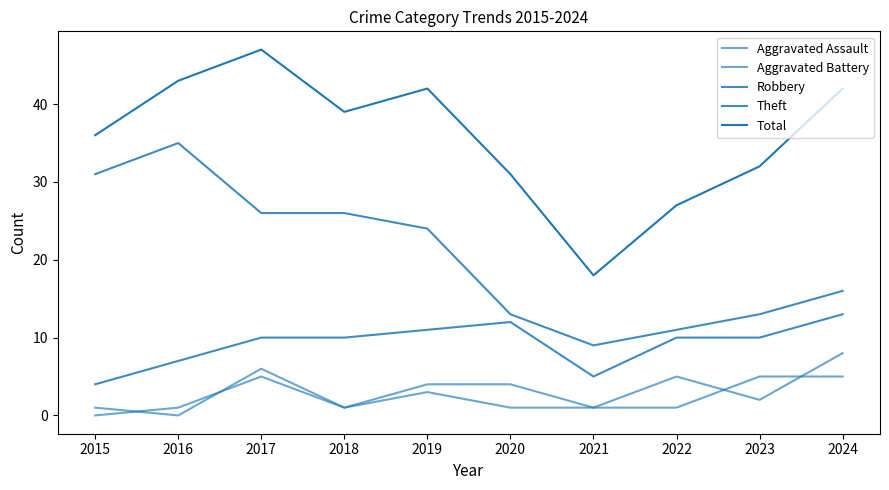

In Theft, how many points are lower than both neighbors (excluding endpoints)?

1